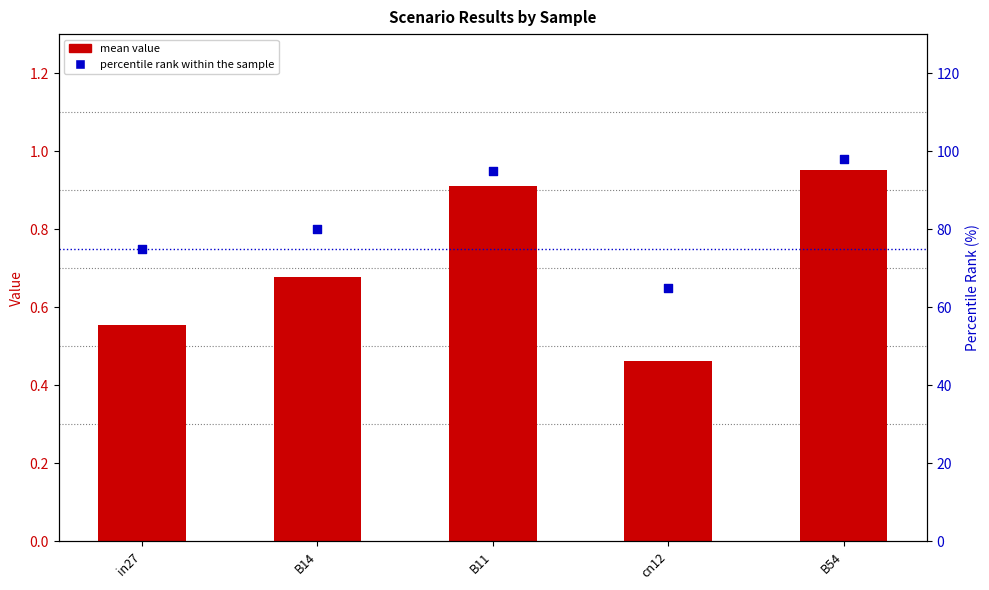

What are all the series names shown in the legend?

mean value, percentile rank within the sample